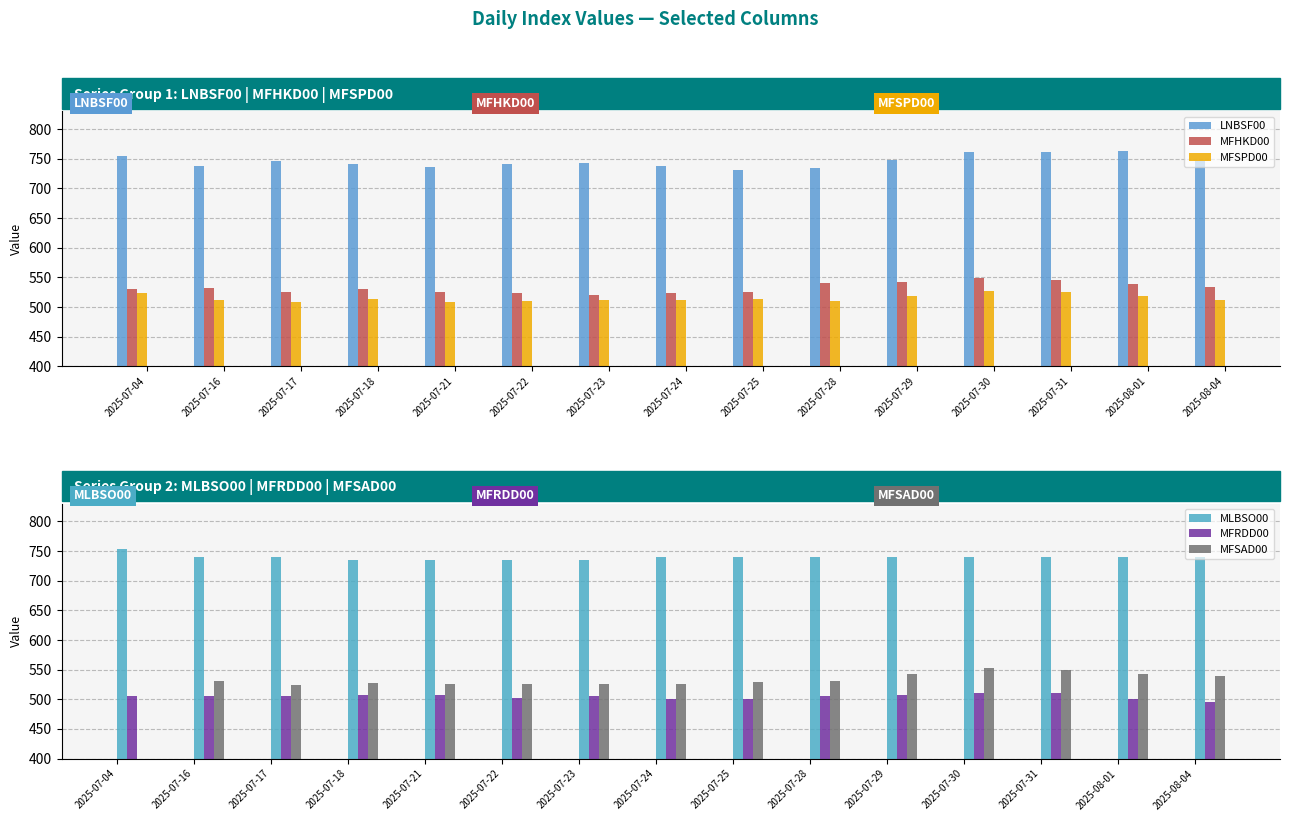

Which series has the widest spread of values?

LNBSF00